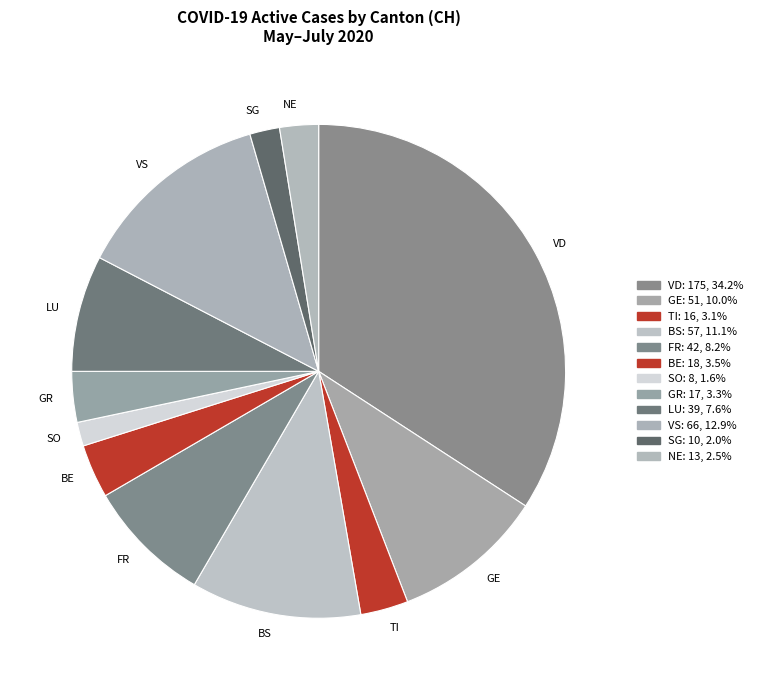

Does any single category account for the majority?

No